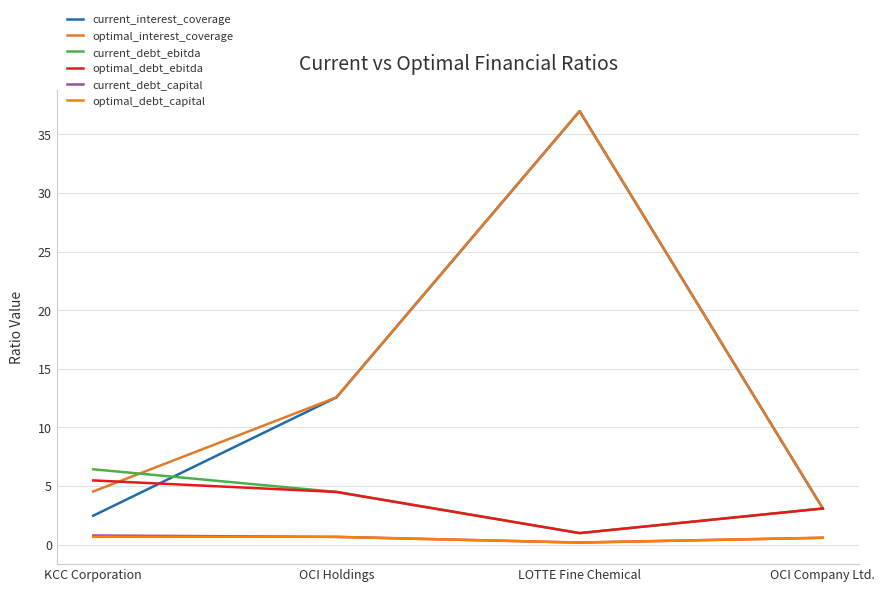

True or false: current_debt_capital and current_interest_coverage intersect in this chart.

False